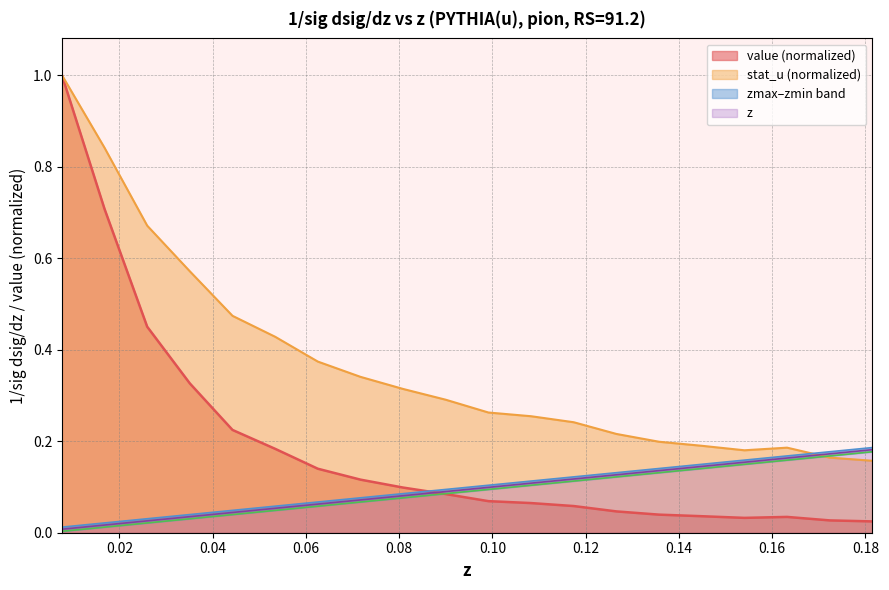

What is the value of the zmin point at the 7th from the left?

0.1